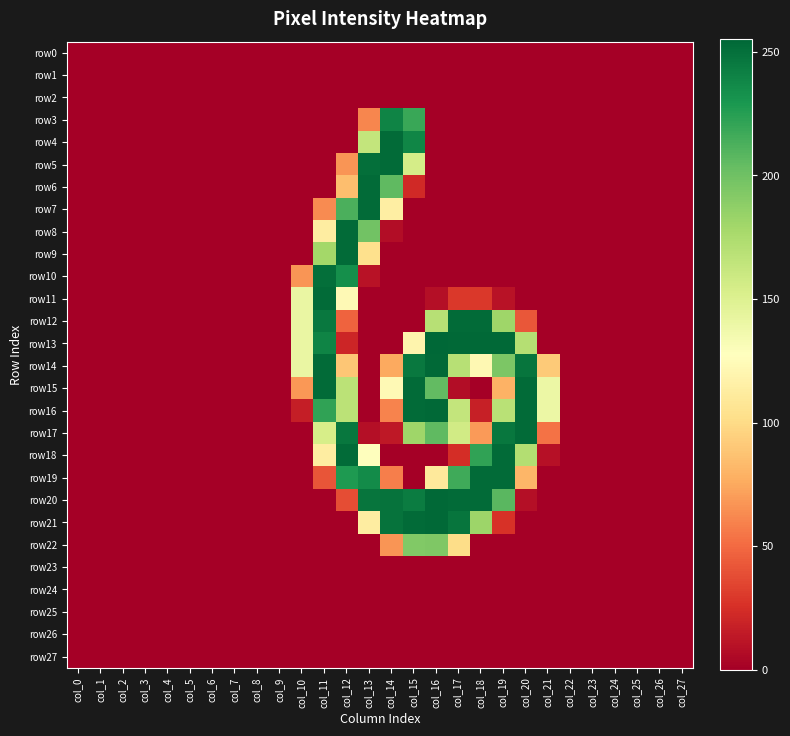

At which category is the sum across all series the highest?

col_12